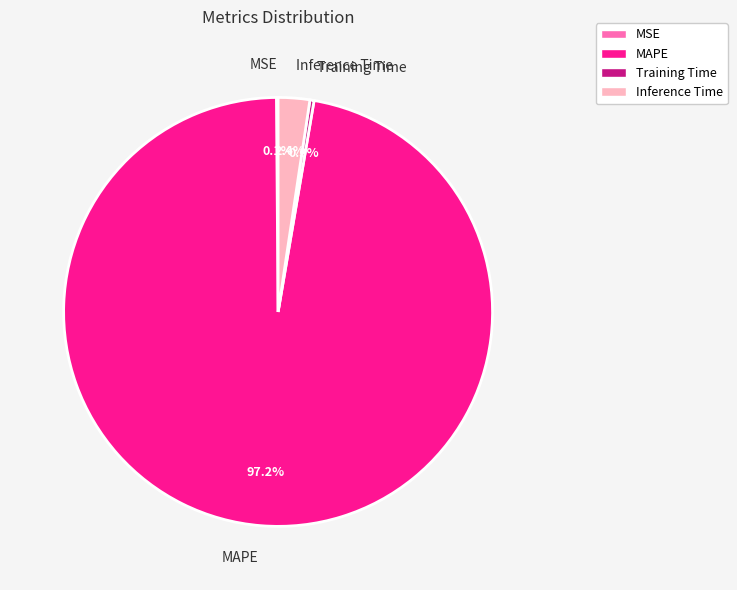

What is the largest slice in the pie chart?

MAPE